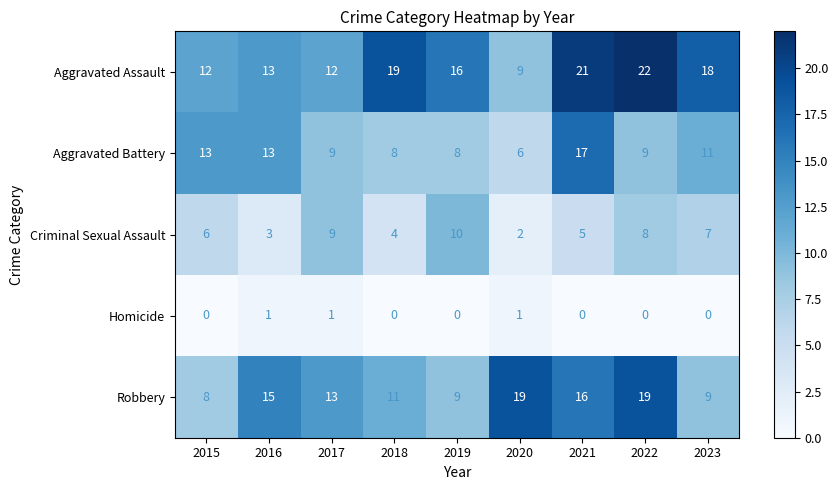

Between 2016 and 2020, which series saw the biggest shift?

Aggravated Battery